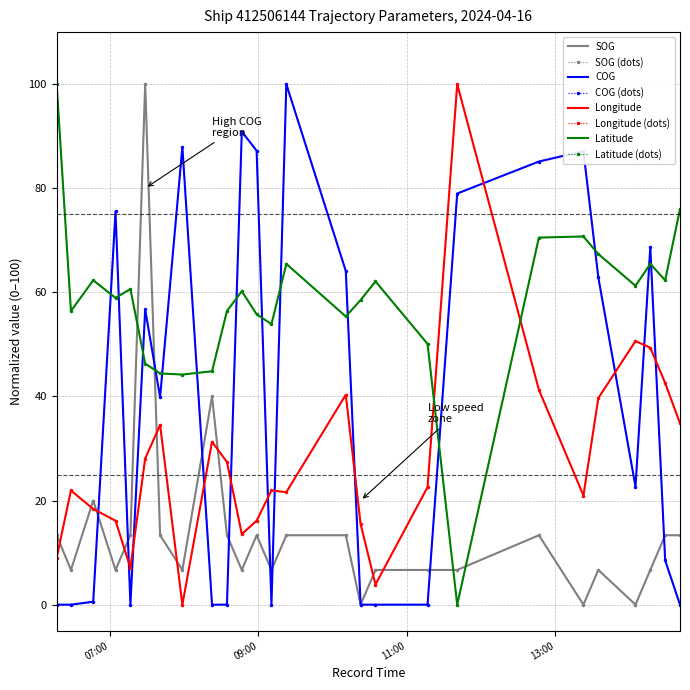

Count the number of categories in the chart.

26